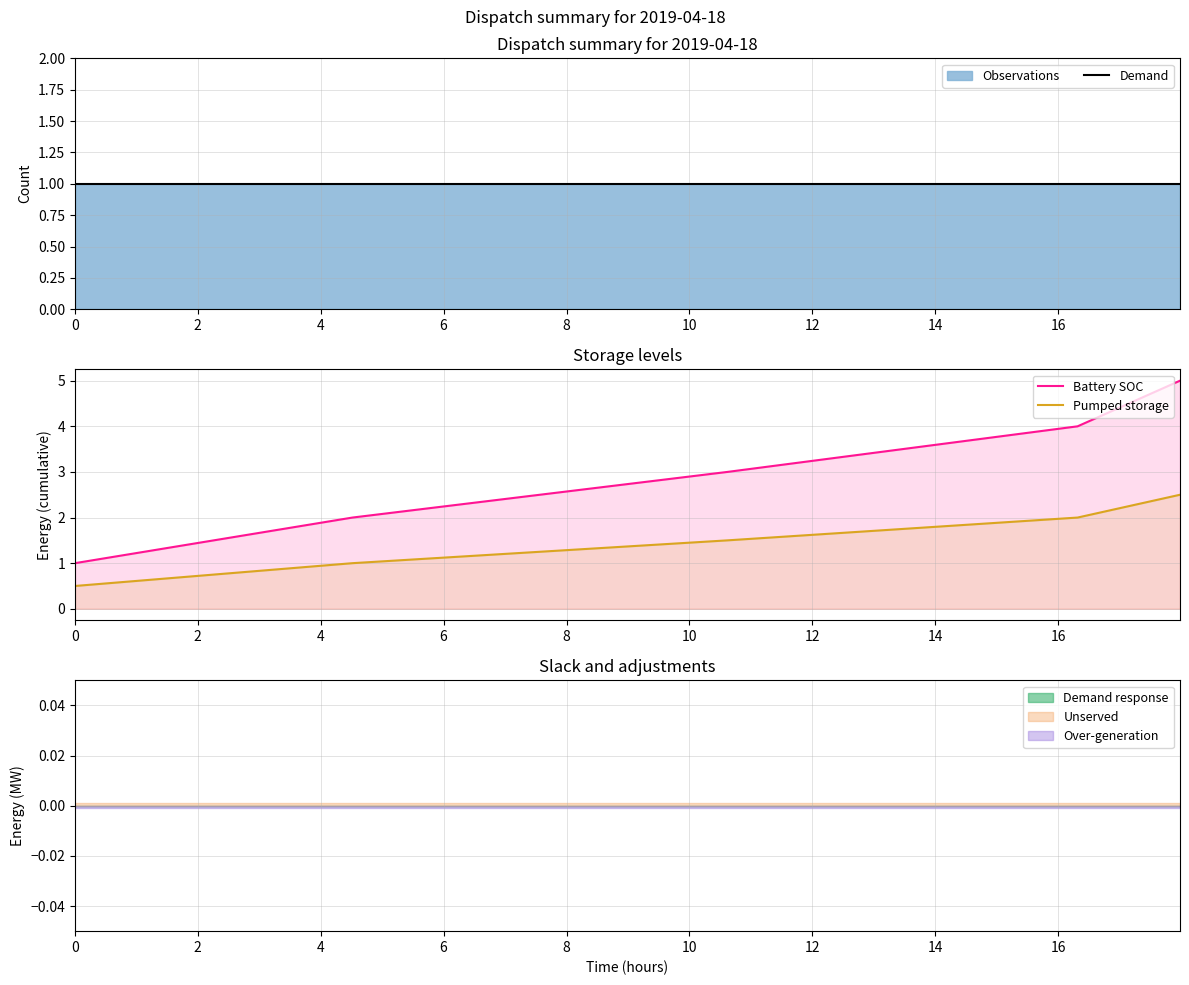

Rank the series at 0 from highest to lowest value.

Demand, Battery SOC, Pumped storage